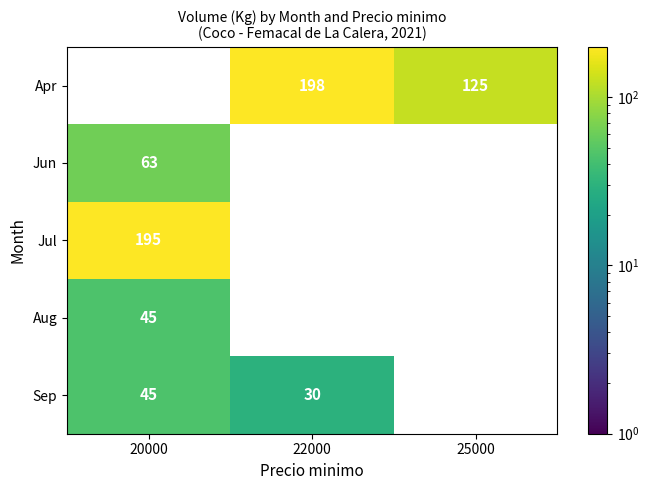

True or false: Sep has a value of 8 at 22000.

False